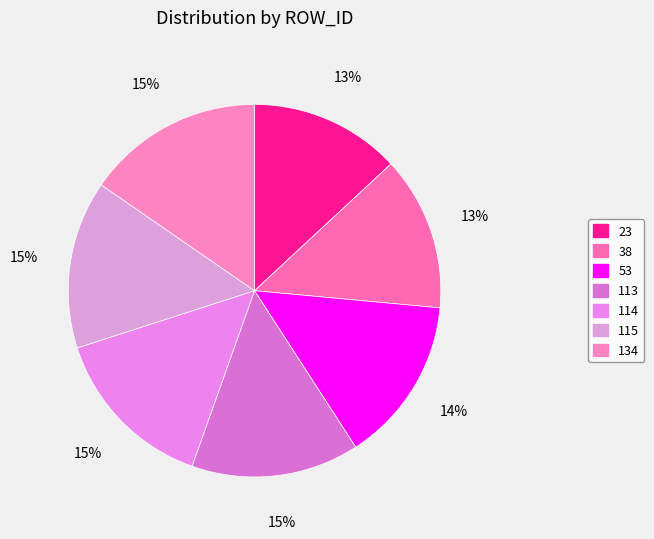

What percentage is the 38 slice, to the nearest percent?

13%